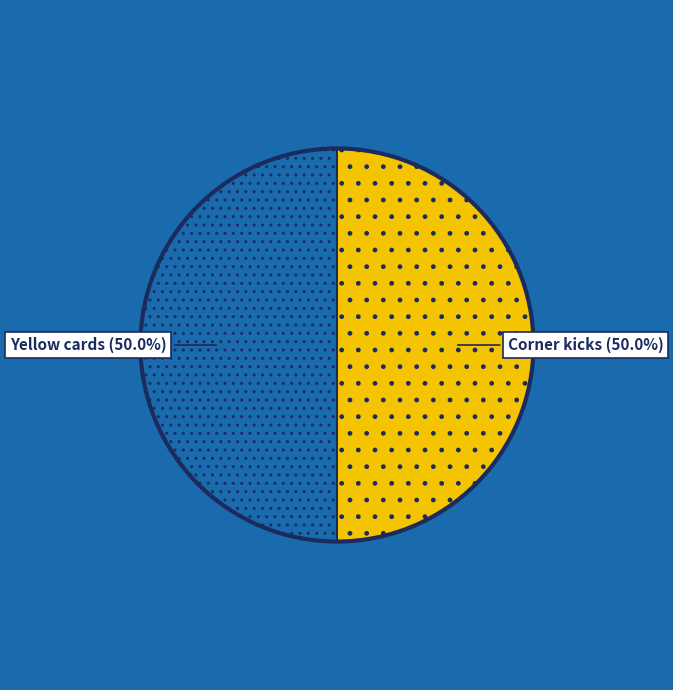

True or false: Yellow cards accounts for 50% of the total.

True